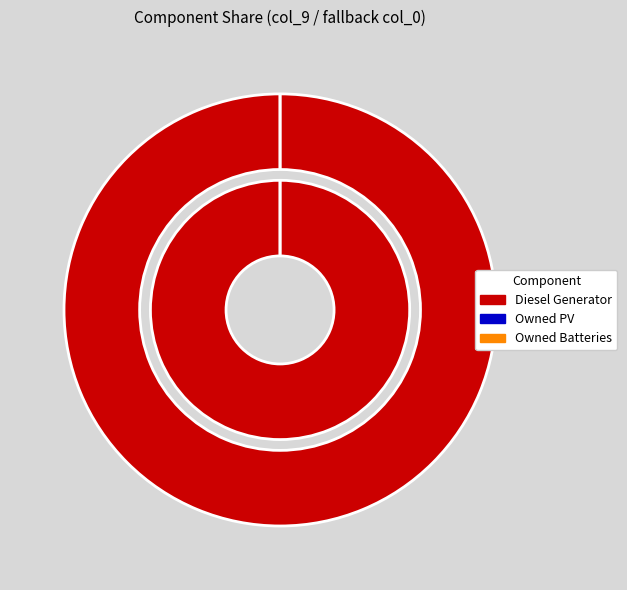

Count the number of slices in the pie.

3